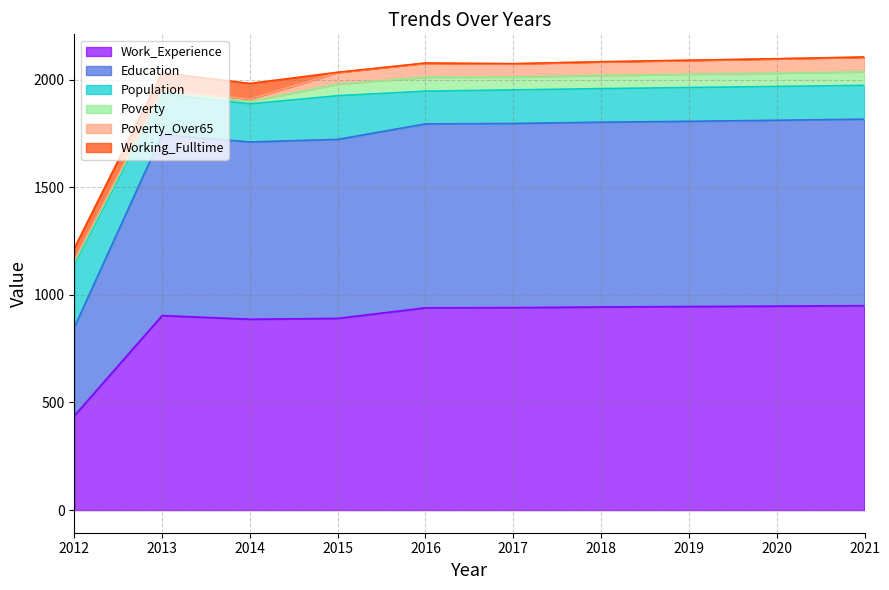

Rank the series at 2018 from lowest to highest value.

Working_Fulltime, Poverty, Poverty_Over65, Population, Education, Work_Experience